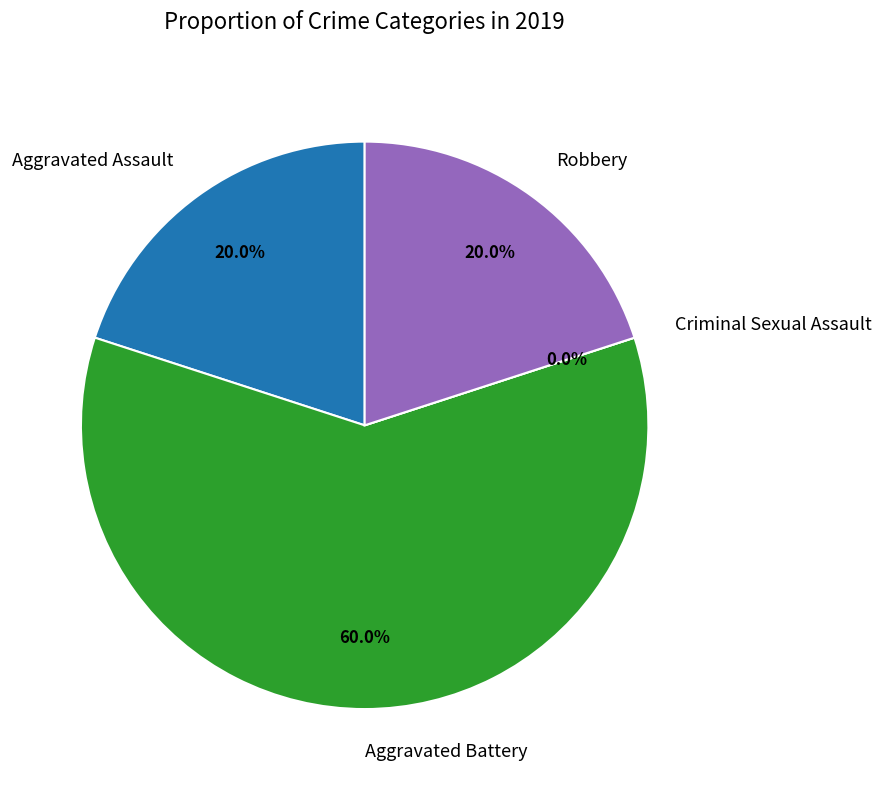

What is the total percentage of Criminal Sexual Assault and Aggravated Battery?

60.0%